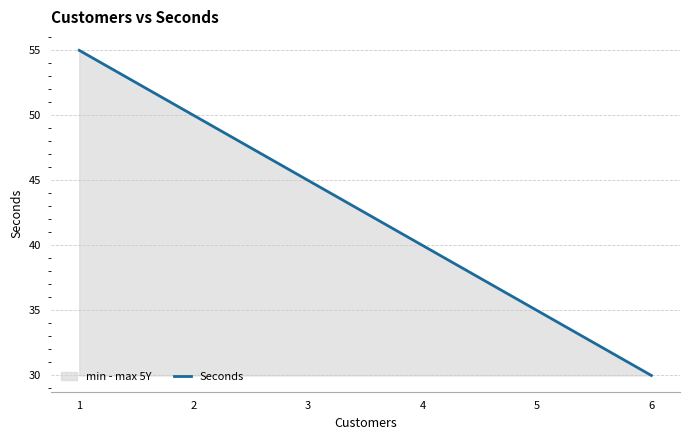

What is the difference between the maximum and minimum values?

25